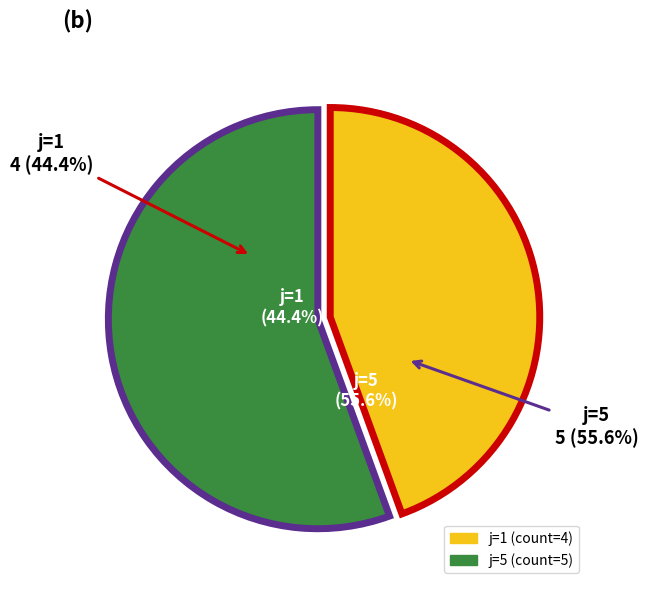

Is there a majority slice in this chart?

Yes